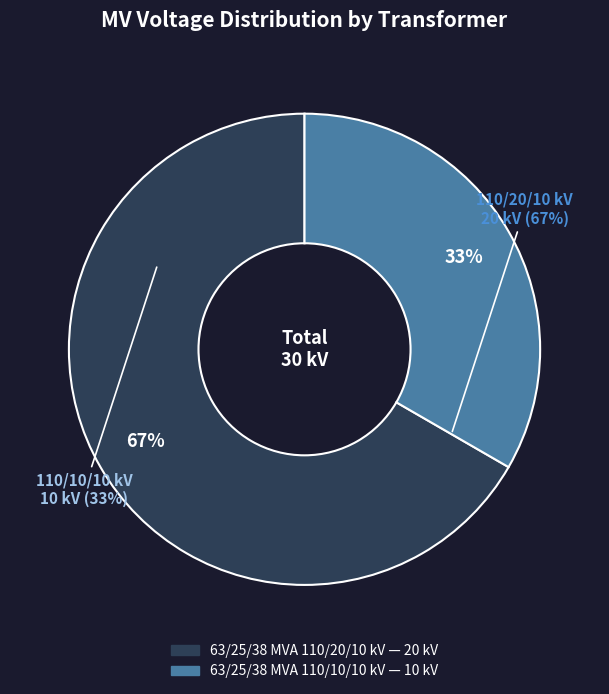

To the nearest percent, what is the difference between the 63/25/38 MVA 110/20/10 kV and 63/25/38 MVA 110/10/10 kV slice percentages?

33%